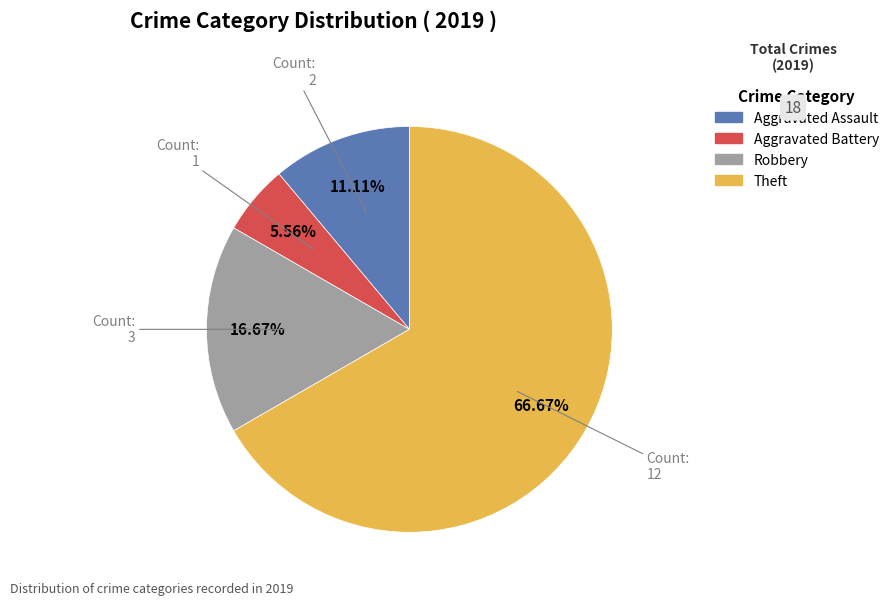

What percentage is NOT represented by Aggravated Assault?

88.9%